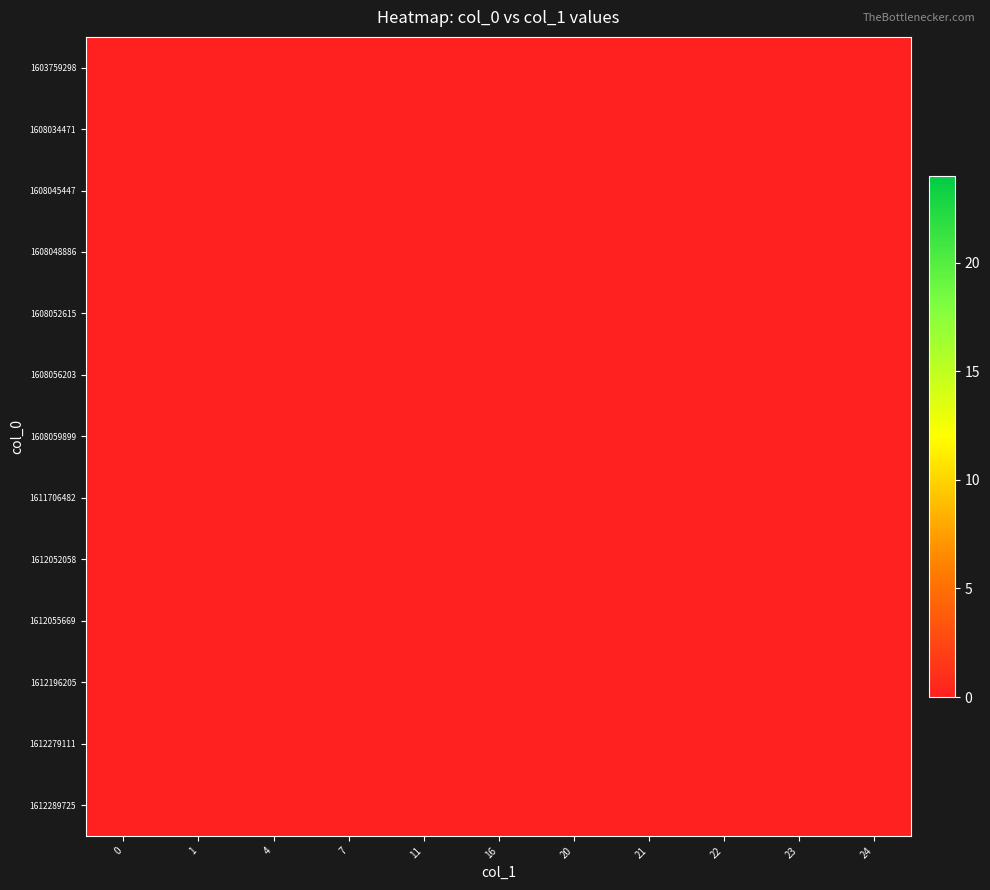

True or false: 1 has a value of 11 at 1612279111.

False